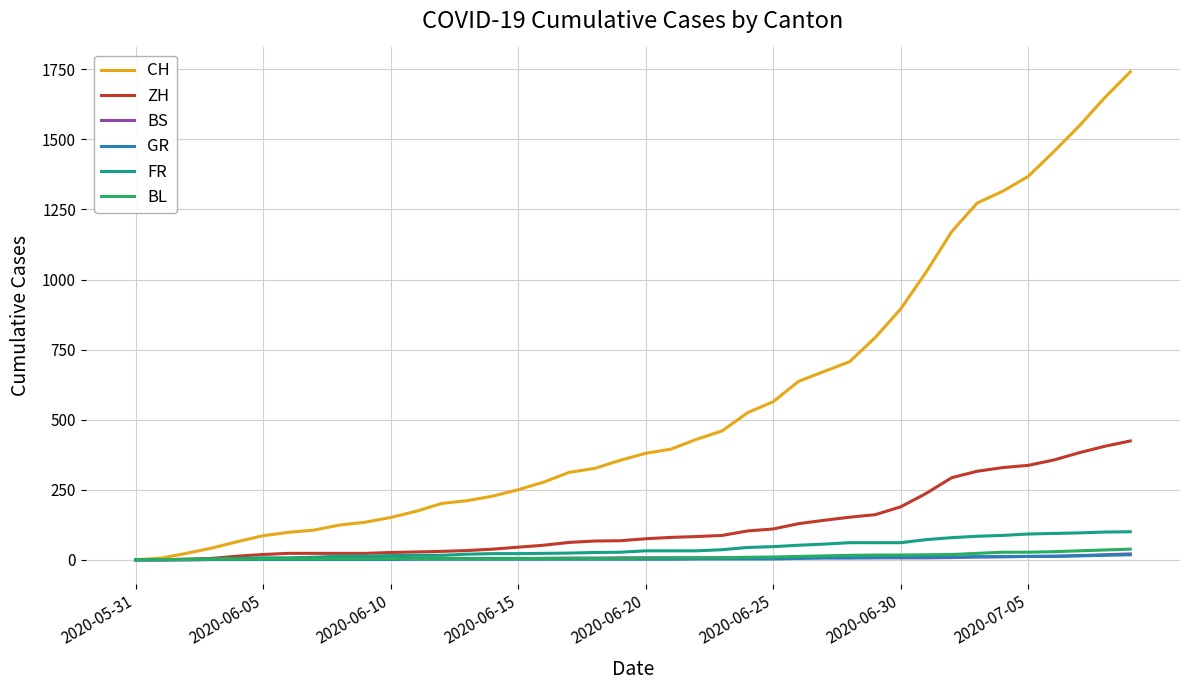

Which series has the largest total across all categories?

CH